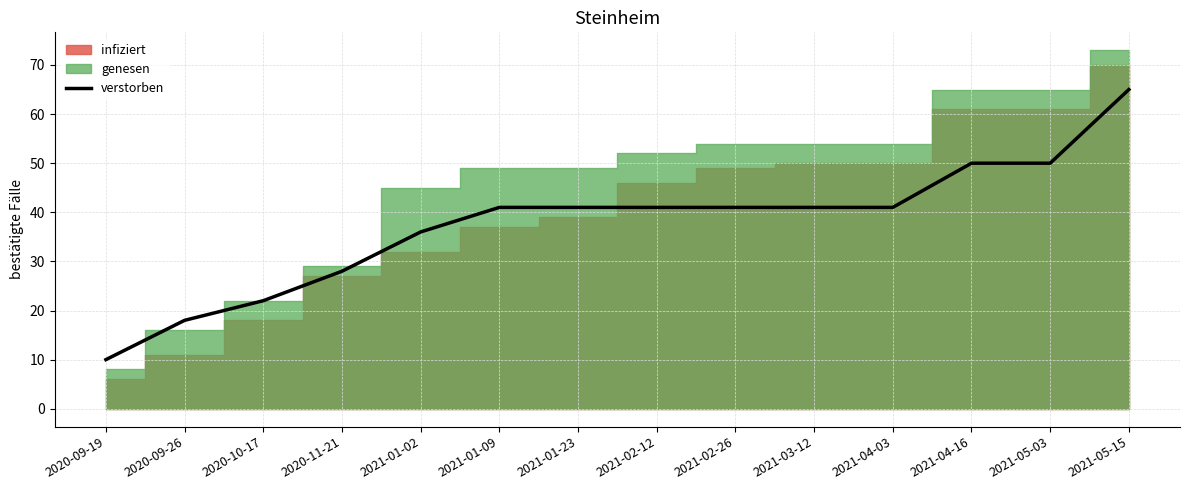

What is the difference between the maximum and minimum values?

55